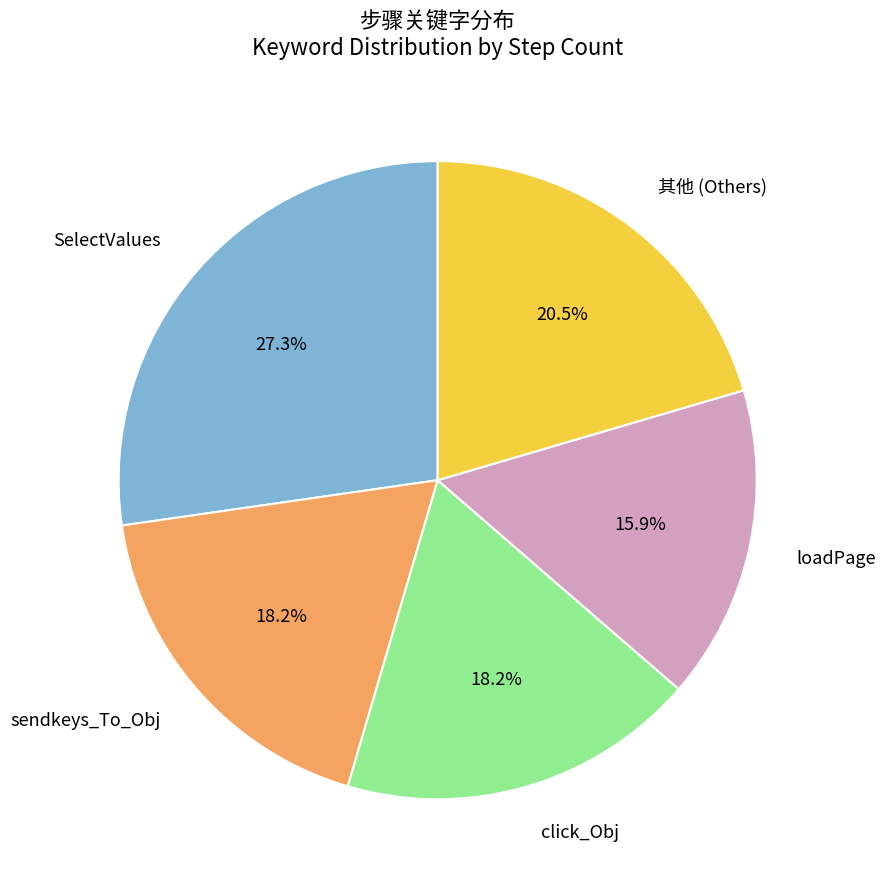

Is there any slice that represents more than half of the pie?

No